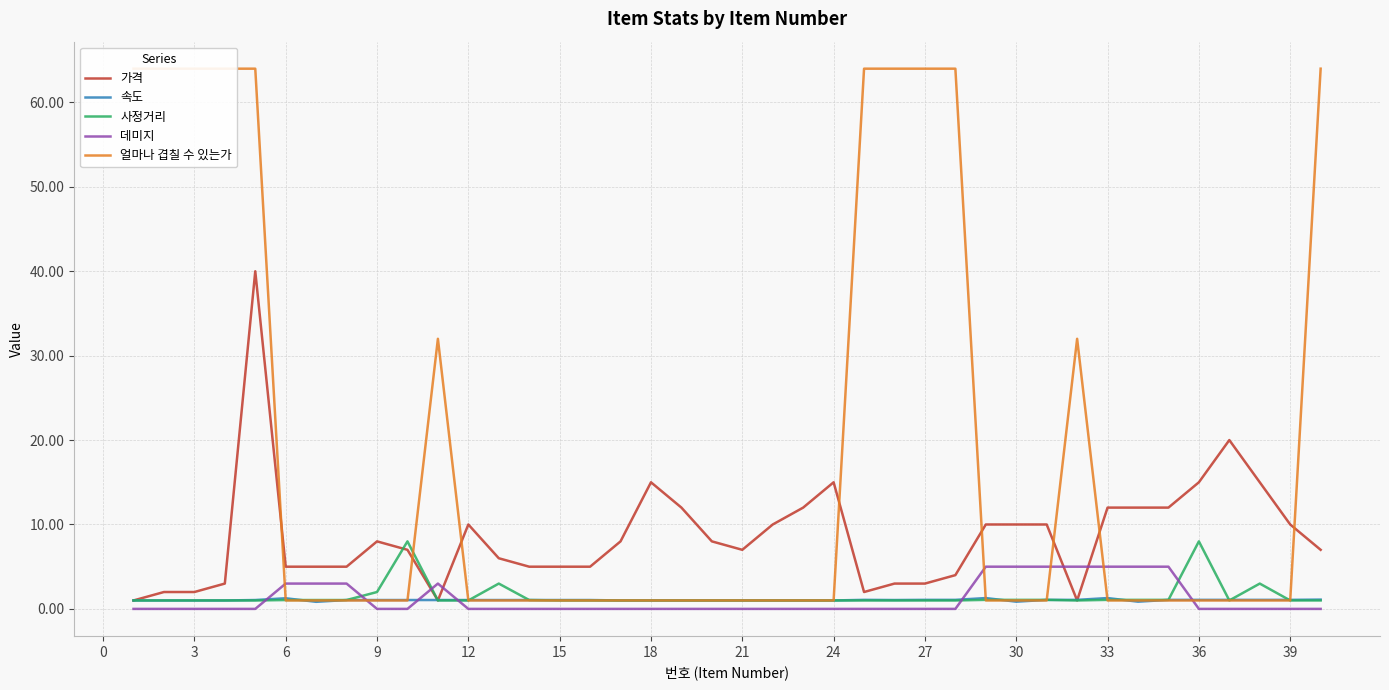

What is the difference between the maximum and minimum values in the 가격 series?

39.0